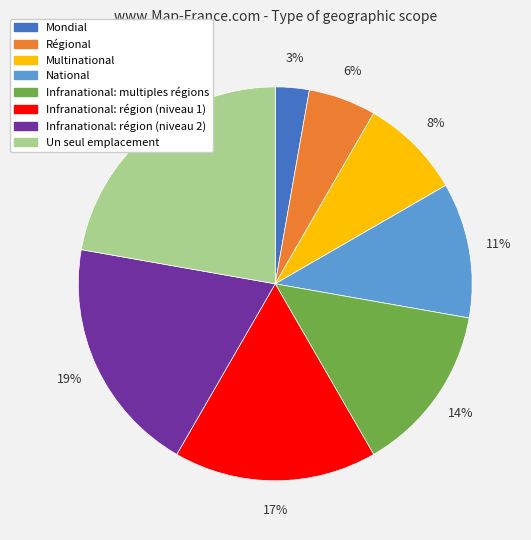

To the nearest percent, what is the average slice percentage?

12%